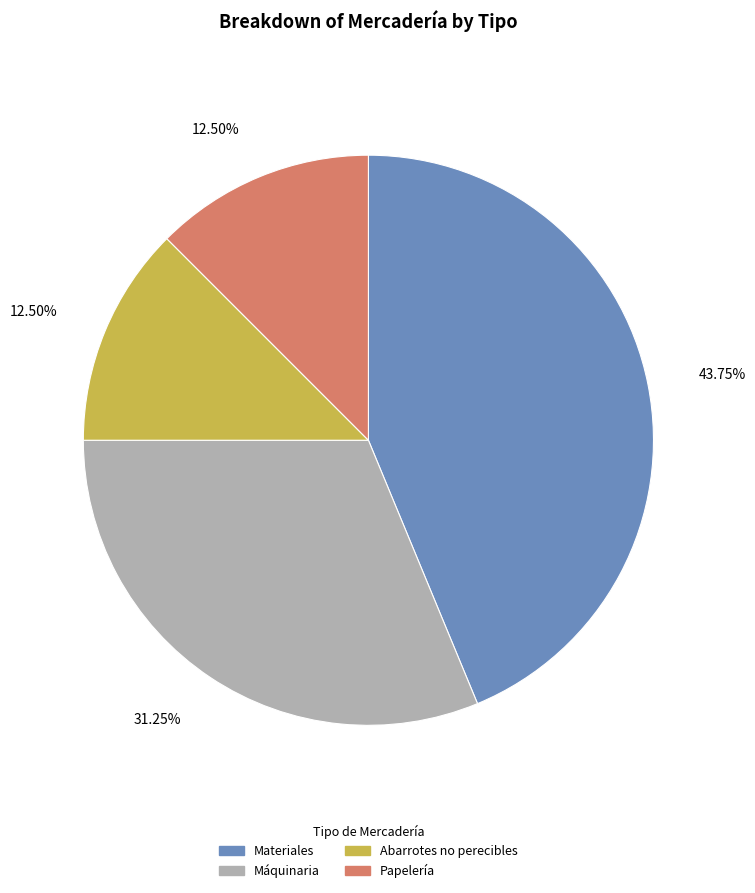

Is the sum of Materiales and Abarrotes no perecibles greater than half?

Yes